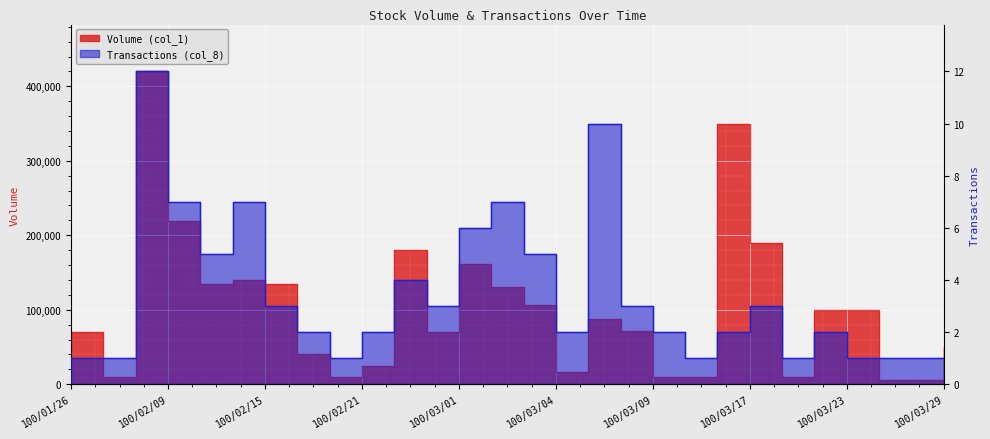

What are all the series names shown in the legend?

Volume (col_1), Transactions (col_8)